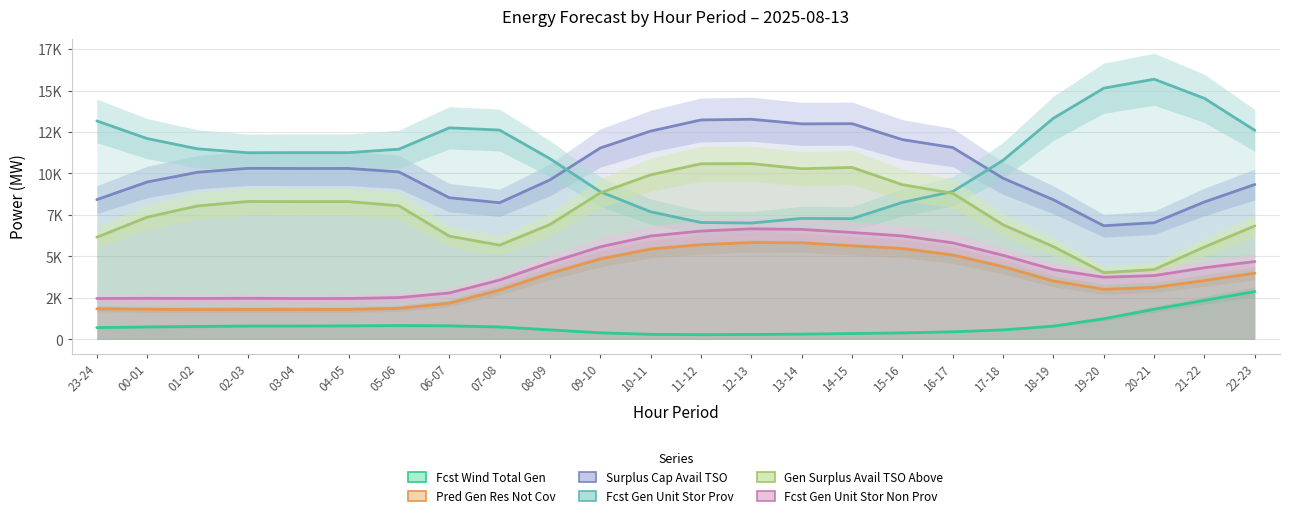

Reading right to left, transcribe all the data shown in this chart.

Fcst Wind Total Gen: 2883	2349	1816	1243	800	574	457	392	351	318	297	286	303	395	576	750	819	836	816	810	806	780	751	711
Pred Gen Res Not Cov: 3990	3547	3129	3018	3516	4380	5085	5476	5639	5821	5835	5708	5443	4847	3977	2972	2179	1868	1804	1800	1803	1796	1814	1844
Surplus Cap Avail TSO: 9335	8284	7031	6848	8414	9711	11564	12040	13001	12988	13266	13225	12553	11534	9611	8235	8539	10094	10302	10300	10309	10073	9485	8421
Fcst Gen Unit Stor Prov: 12596	14525	15681	15139	13328	10792	8913	8255	7277	7290	7012	7045	7691	8900	10892	12615	12749	11464	11256	11258	11249	11485	12103	13167
Gen Surplus Avail TSO Above: 6838	5569	4208	4024	5590	6906	8804	9323	10362	10285	10593	10583	9918	8830	6923	5678	6225	8053	8304	8302	8310	8043	7367	6156
Fcst Gen Unit Stor Non Prov: 4692	4318	3845	3745	4207	5067	5820	6236	6443	6631	6664	6529	6232	5578	4626	3576	2796	2520	2465	2462	2477	2466	2474	2465